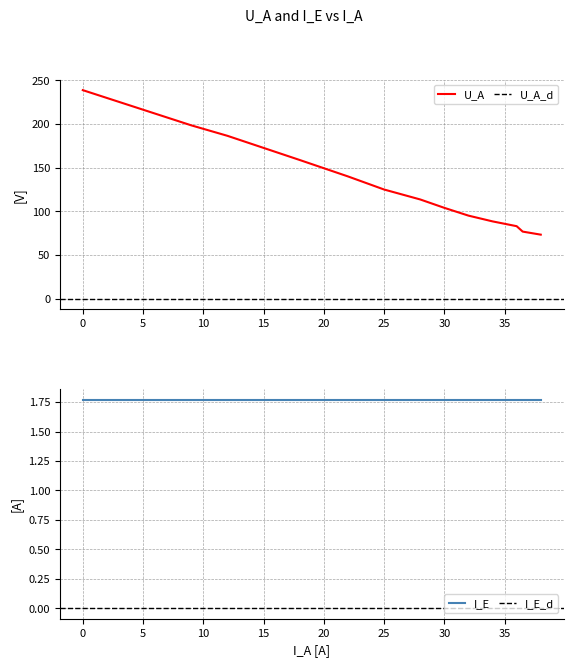

Count the number of categories in the chart.

13